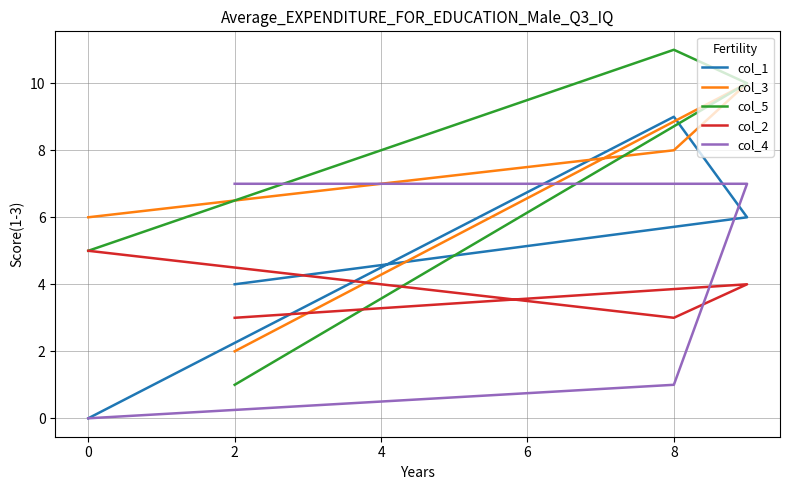

At 2, list the series in order from smallest to largest.

col_5, col_3, col_2, col_1, col_4